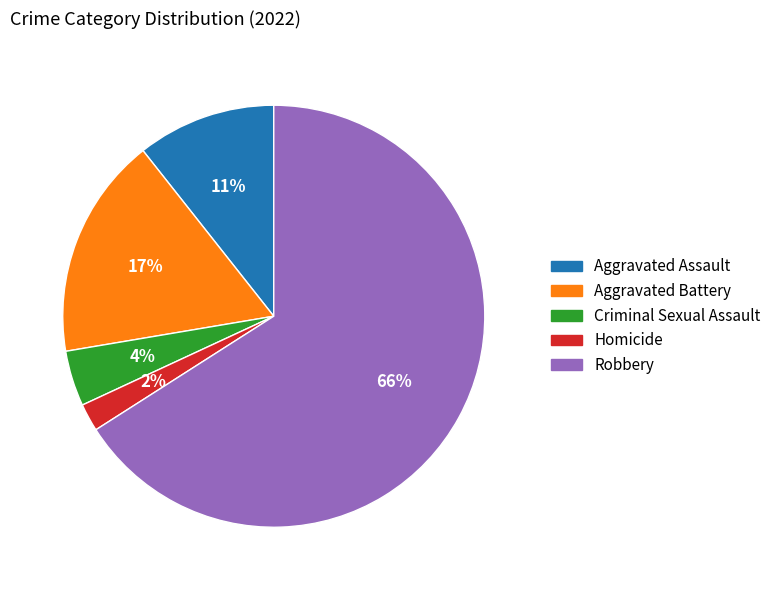

Between Aggravated Battery and Robbery, which is larger?

Robbery